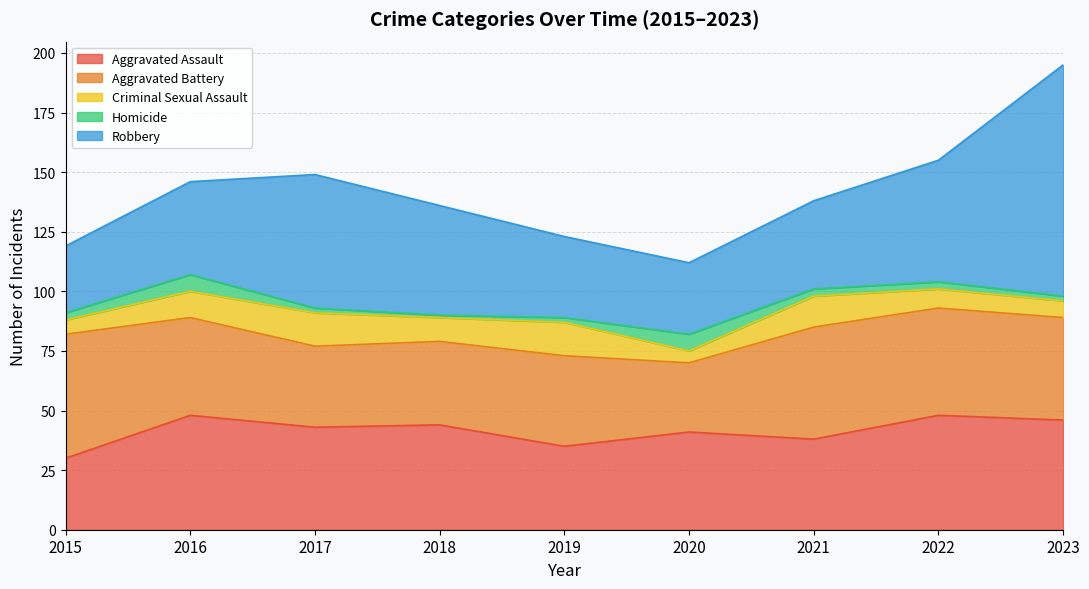

Which category has the lowest value in the Aggravated Assault series?

2015